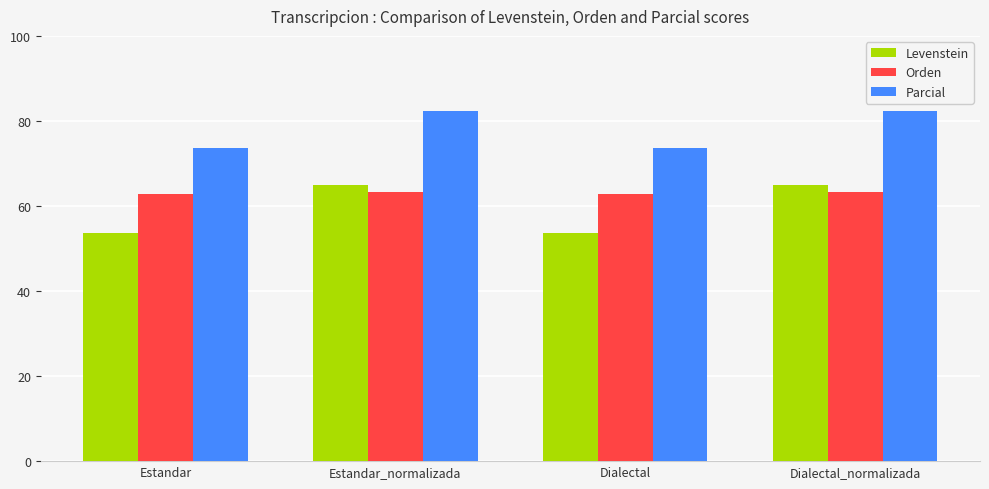

Is it true that Levenstein equals 113.0 at Estandar_normalizada?

False